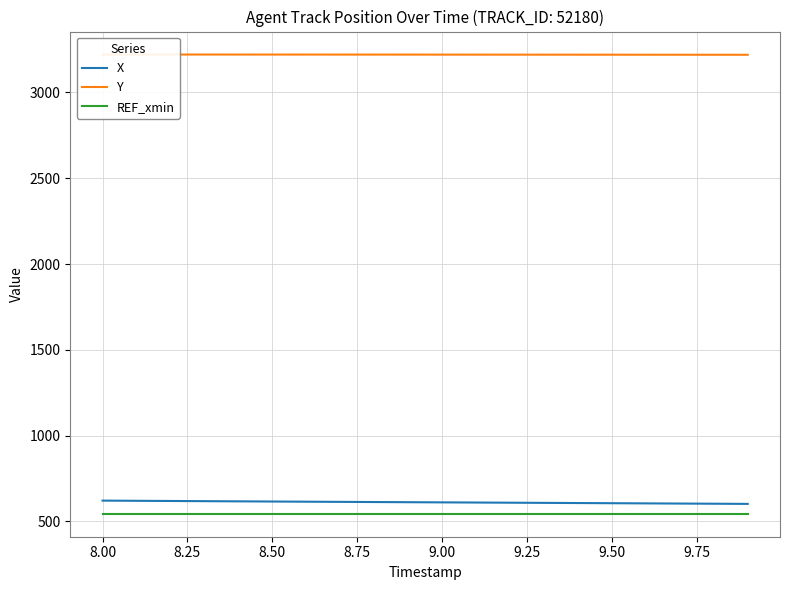

The value of REF_xmin at 9.00 is 250.1. True or false?

False